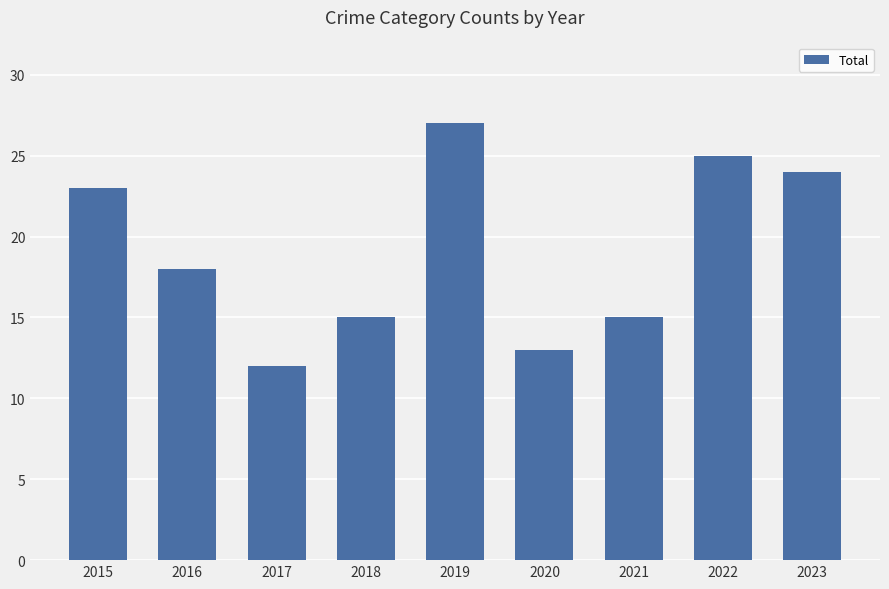

Which category has the highest value across all series?

2019